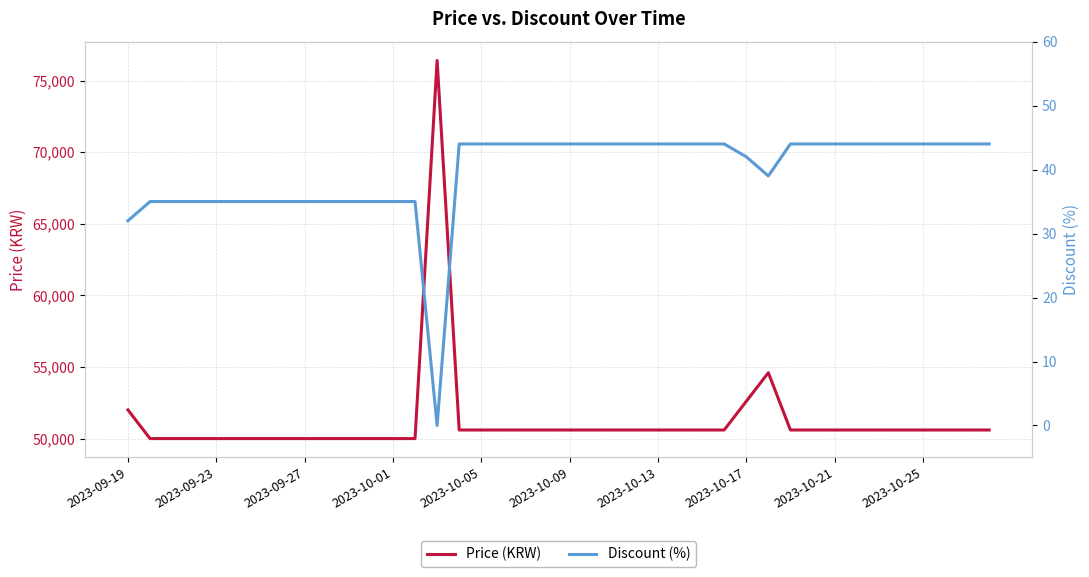

Reading left to right, extract all data points from this chart.

Price (KRW): 52000	50000	50000	50000	50000	50000	50000	50000	50000	50000	50000	50000	50000	50000	76400	50600	50600	50600	50600	50600	50600	50600	50600	50600	50600	50600	50600	50600	52600	54600	50600	50600	50600	50600	50600	50600	50600	50600	50600	50600
Discount (%): 32	35	35	35	35	35	35	35	35	35	35	35	35	35	0	44	44	44	44	44	44	44	44	44	44	44	44	44	42	39	44	44	44	44	44	44	44	44	44	44